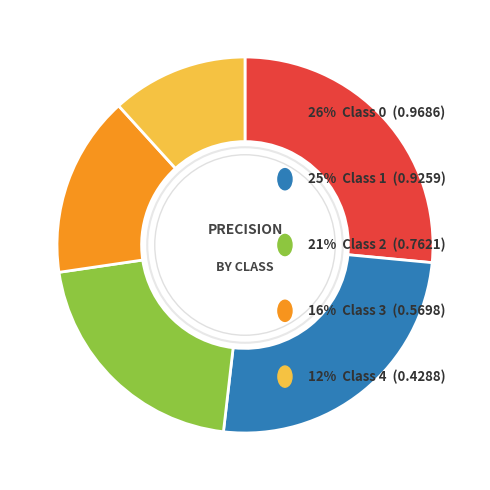

The 3 slice represents 5% of the pie. True or false?

False